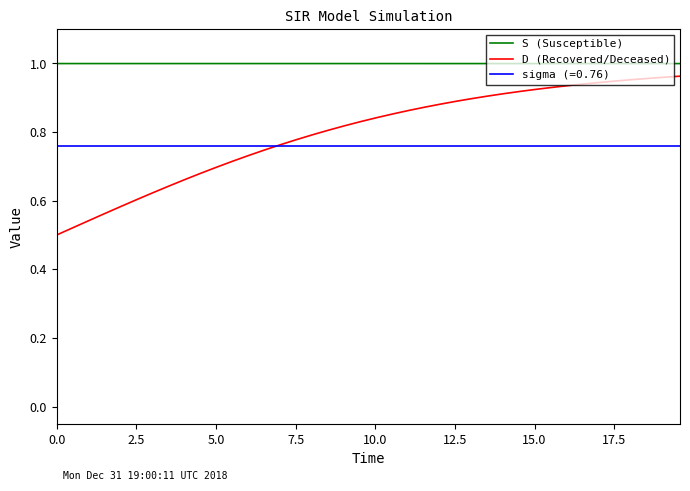

Which series has the largest total across all categories?

S (Susceptible)